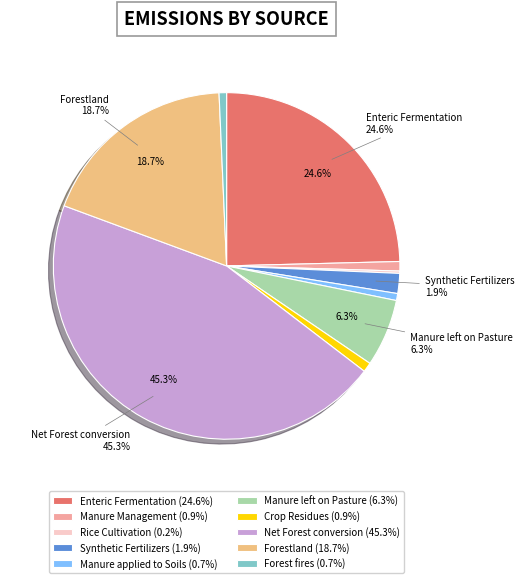

The Forest fires slice represents 1% of the pie. True or false?

True